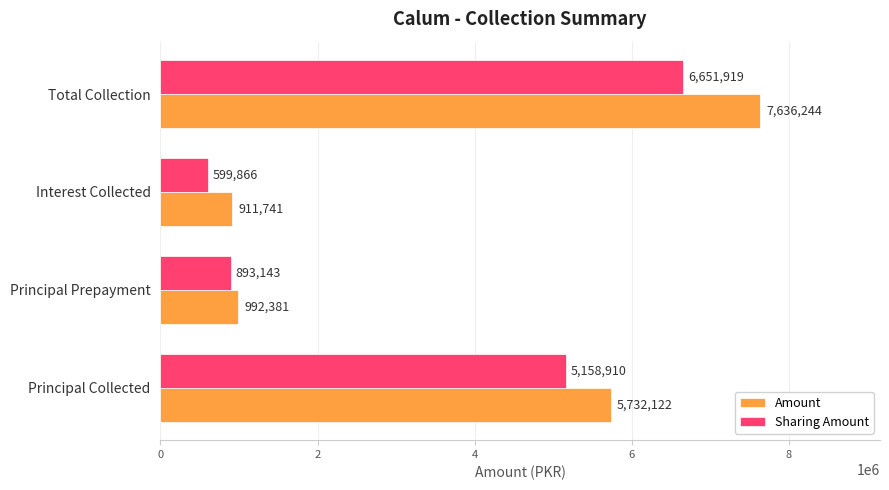

True or false: Amount has a value of 1524654.2 at Interest Collected.

False